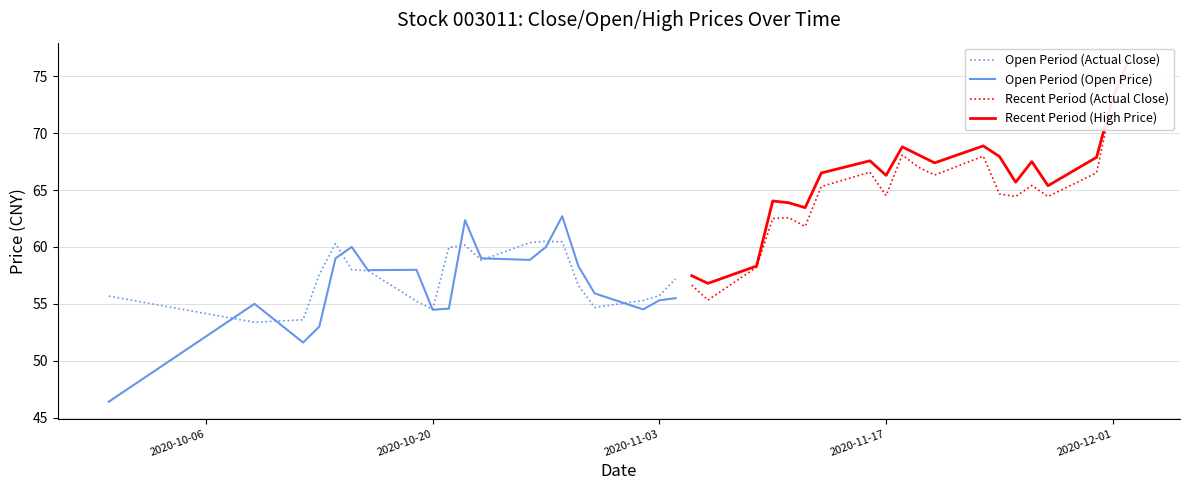

What is the maximum value for Open Period (Actual Close)?

60.5